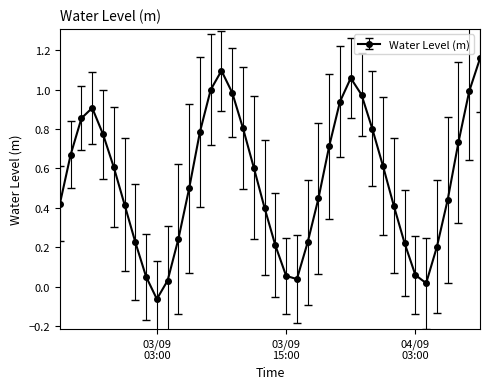

How many data points does each series have?

40